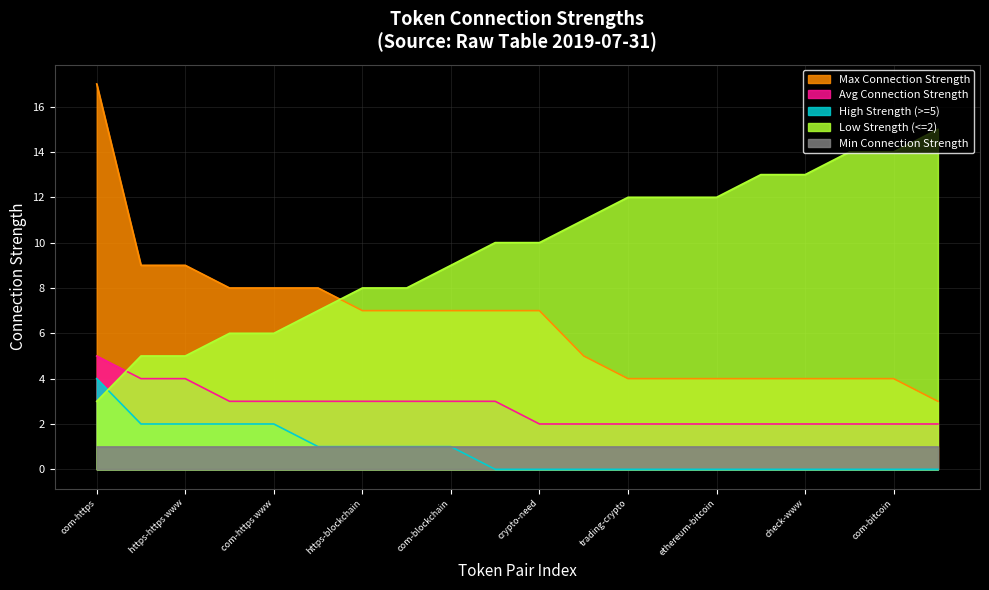

Is the value of Max Connection Strength at check-www greater than the value of Low Strength (<=2) at www-https www?

No